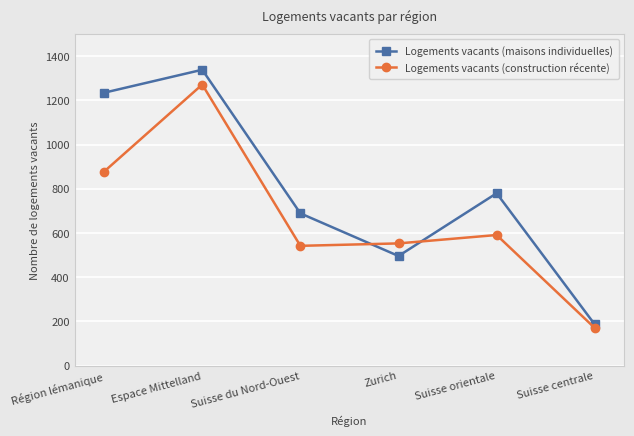

Count the number of categories in the chart.

6